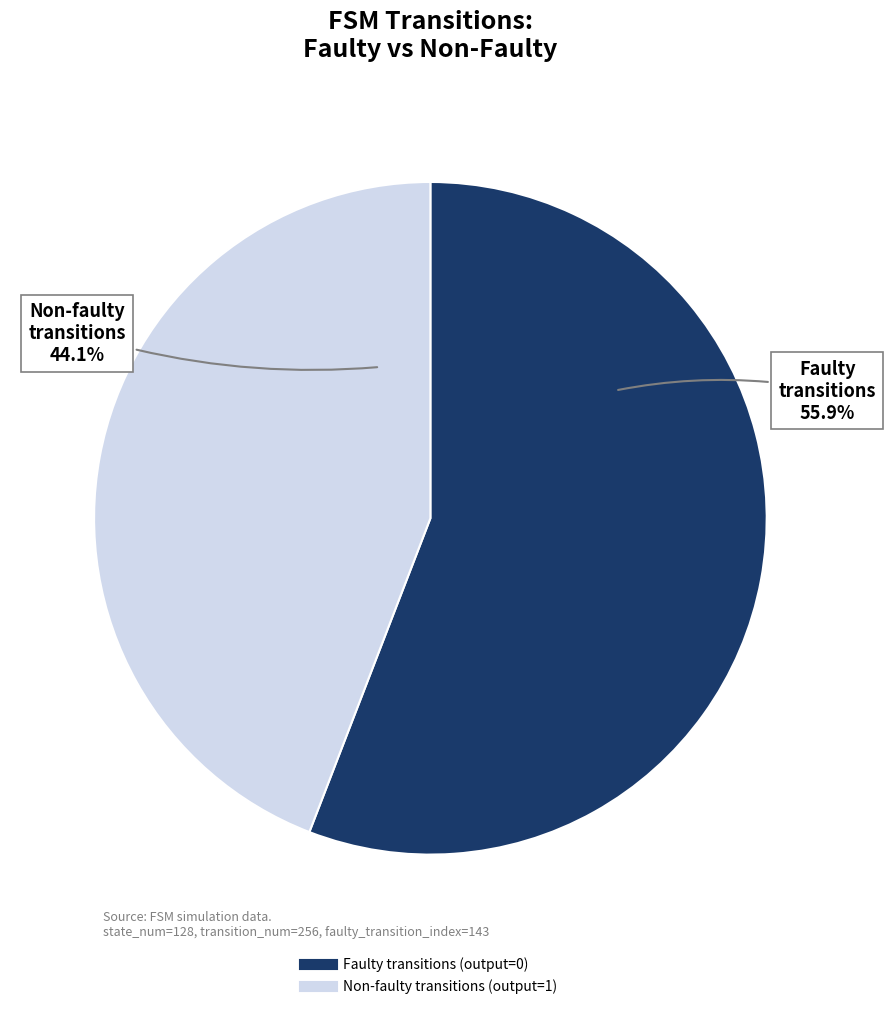

To the nearest percent, what is the average slice percentage?

50%